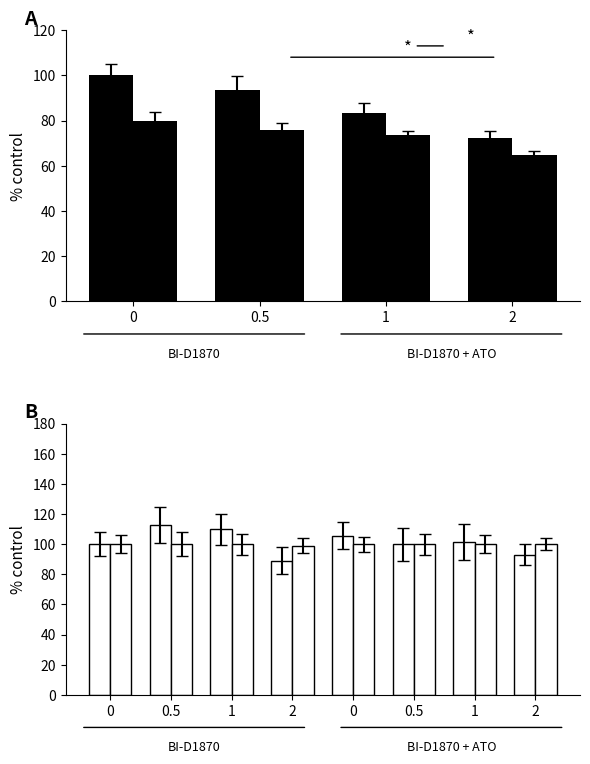

Reading left to right, extract all data points from this chart.

BI-D1870: 100.0	93.7	83.5	72.2
BI-D1870 + ATO: 79.7	75.9	73.4	64.6
BI-D1870 (HR): 100.0	112.5	109.7	88.9
BI-D1870 (OxySat): 100.0	100.0	100.0	99.0
BI-D1870+ATO (HR): 105.6	100.0	101.4	93.1
BI-D1870+ATO (OxySat): 100.0	100.0	100.0	100.0